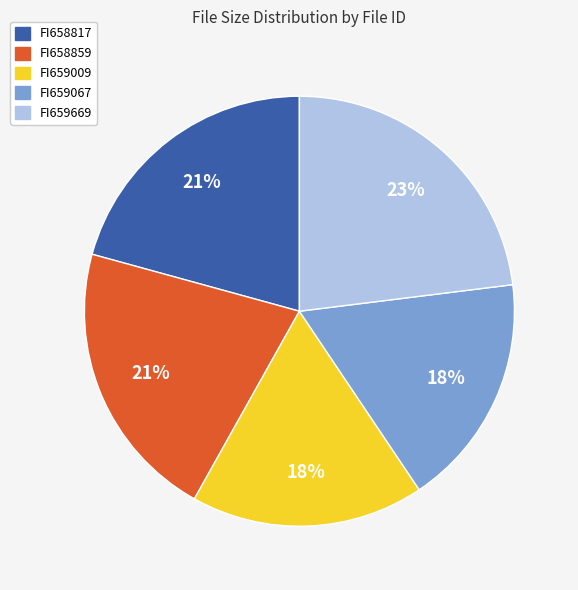

Does FI658817 account for over 50% of the chart?

No